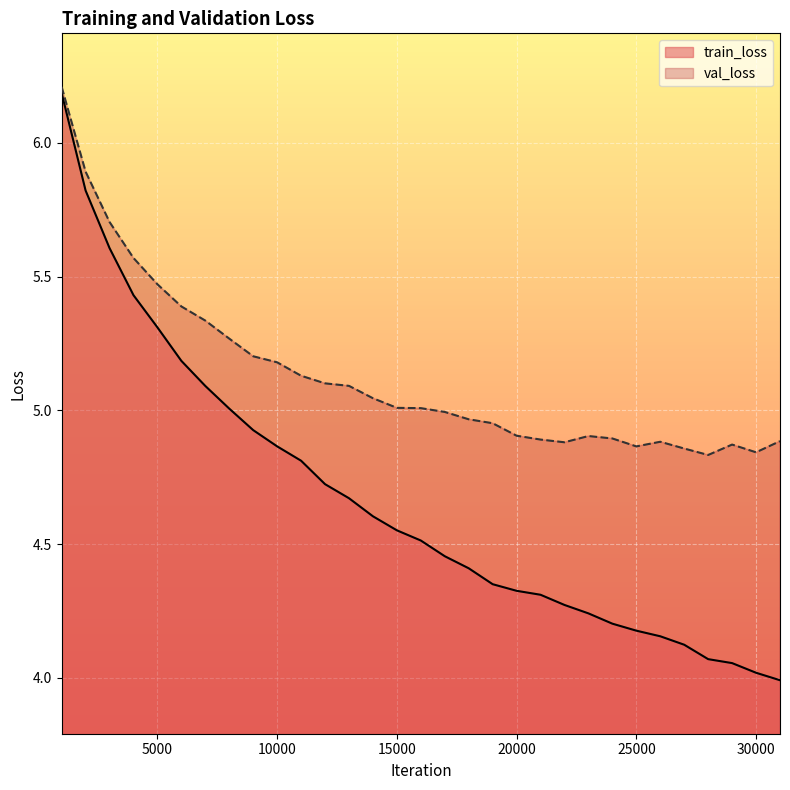

What is the value of the val_loss point at the 17th from the left?

5.0